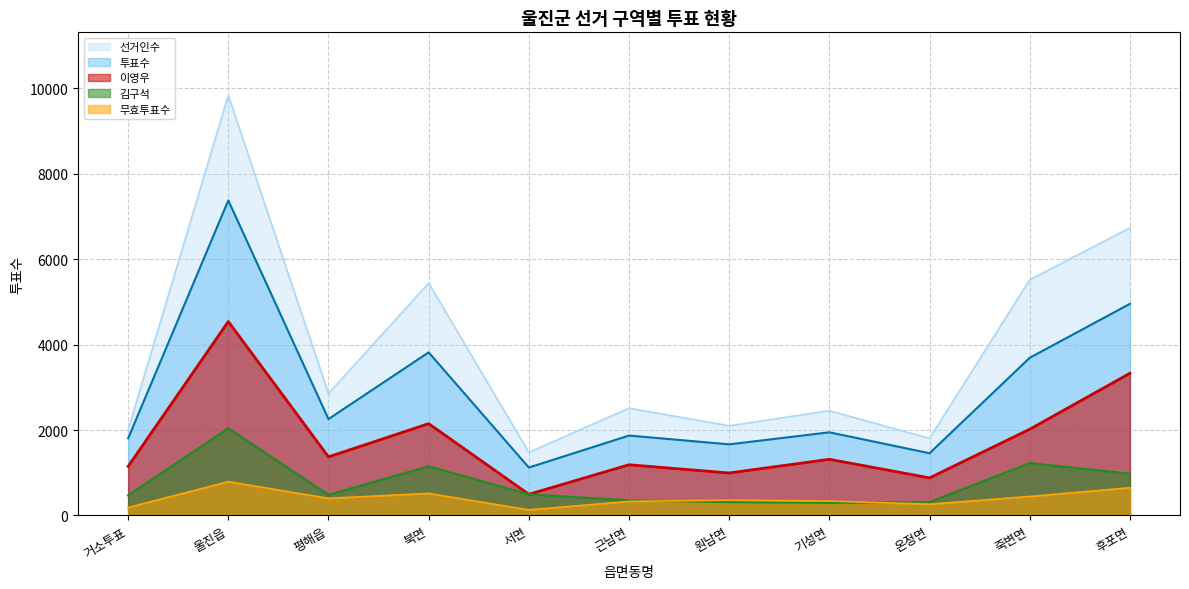

Rank the categories by 투표수 value from lowest to highest.

서면, 온정면, 원남면, 거소투표, 근남면, 기성면, 평해읍, 죽변면, 북면, 후포면, 울진읍